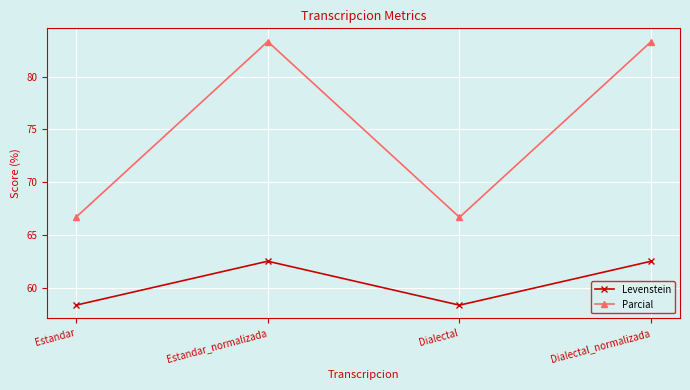

The value of Parcial at Estandar_normalizada is 28.2. True or false?

False